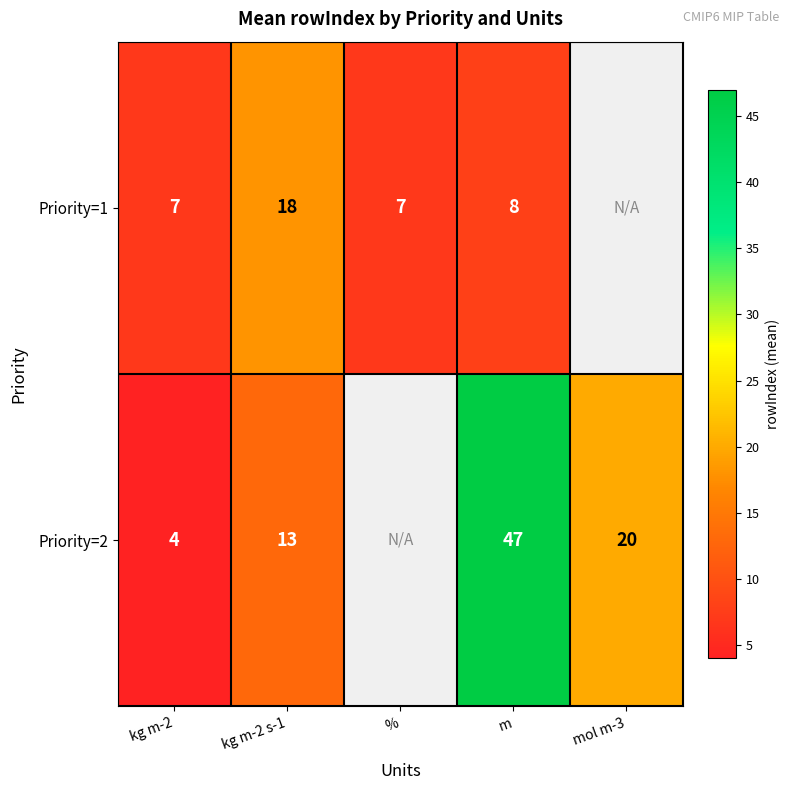

Which has a higher value, mol m-3 or %?

%